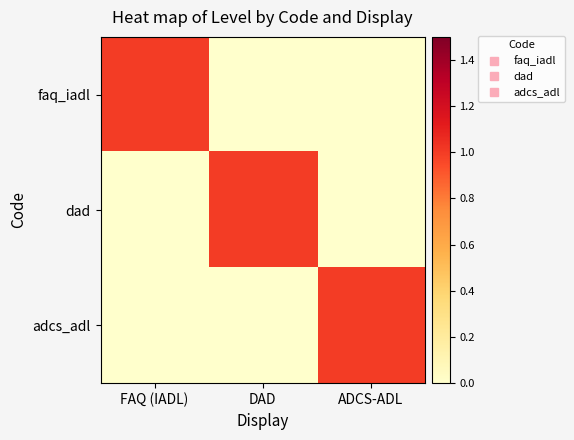

At FAQ (IADL), list the series in order from largest to smallest.

faq_iadl, dad, adcs_adl